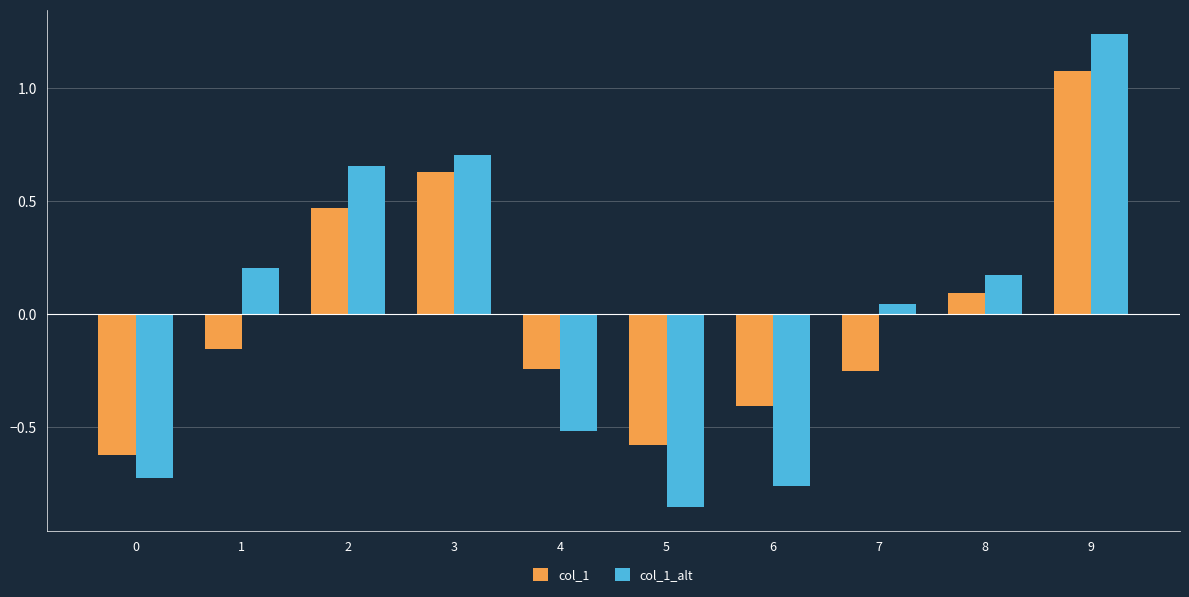

What is the difference between the second highest and minimum values in the col_1 series?

1.3